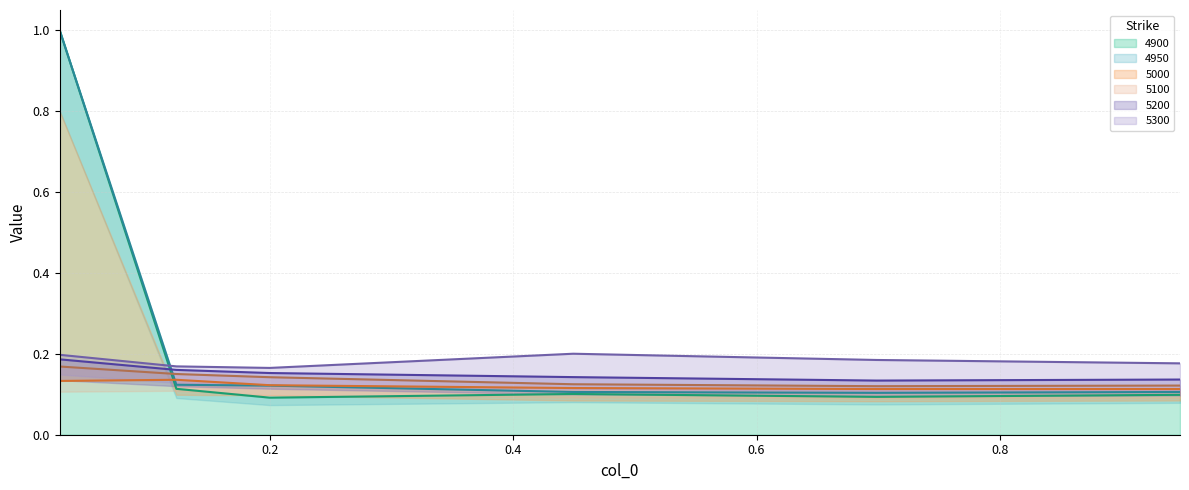

Rank the categories by 5300 value from lowest to highest.

0.2, 0.1232876712328767, 0.947945205479452, 0.6986301369863014, 0.0273972602739726, 0.4493150684931507